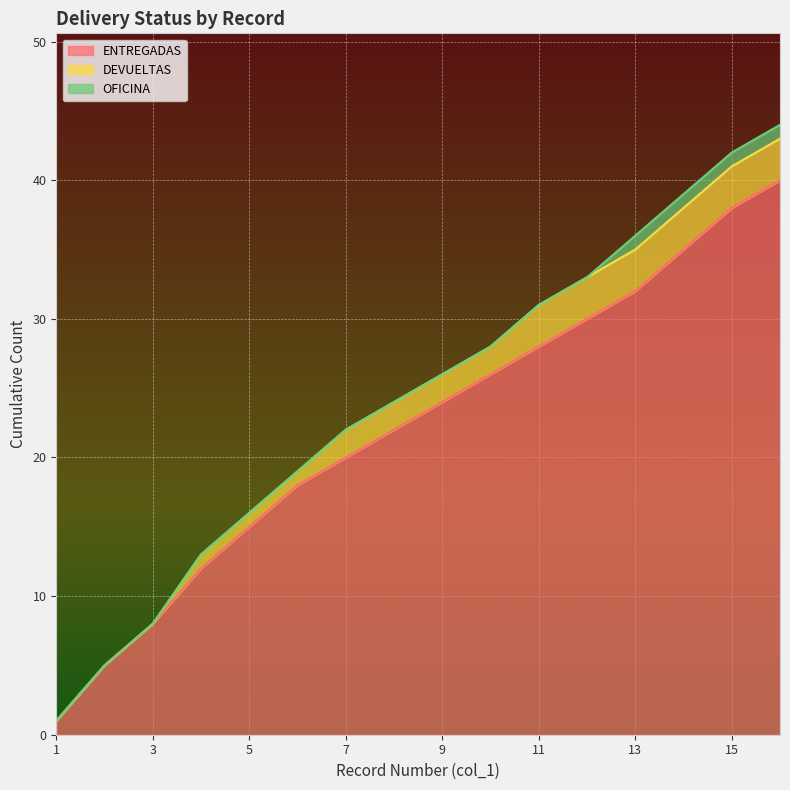

Reading right to left, transcribe all the data shown in this chart.

ENTREGADAS: 40	38	35	32	30	28	26	24	22	20	18	15	12	8	5	1
DEVUELTAS: 3	3	3	3	3	3	2	2	2	2	1	1	1	0	0	0
OFICINA: 1	1	1	1	0	0	0	0	0	0	0	0	0	0	0	0